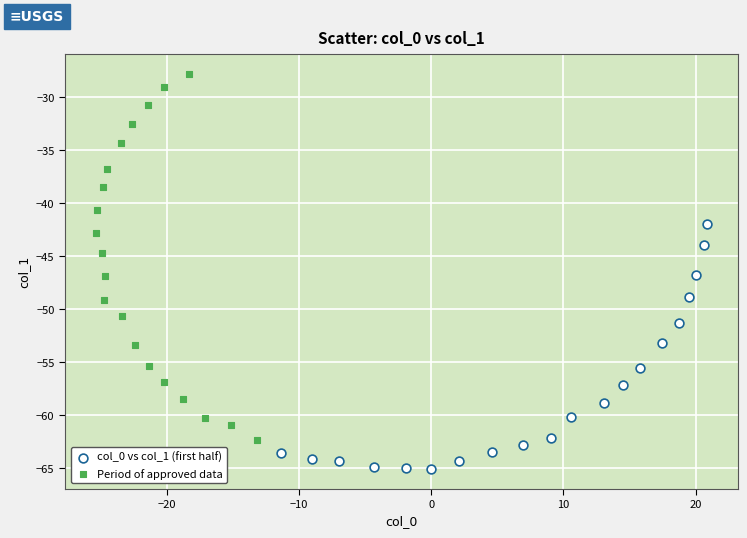

Which series reaches the maximum Y coordinate?

Period of approved data